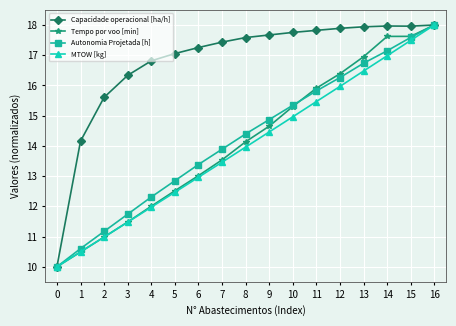

Which category has the highest value in the MTOW [kg] series?

16